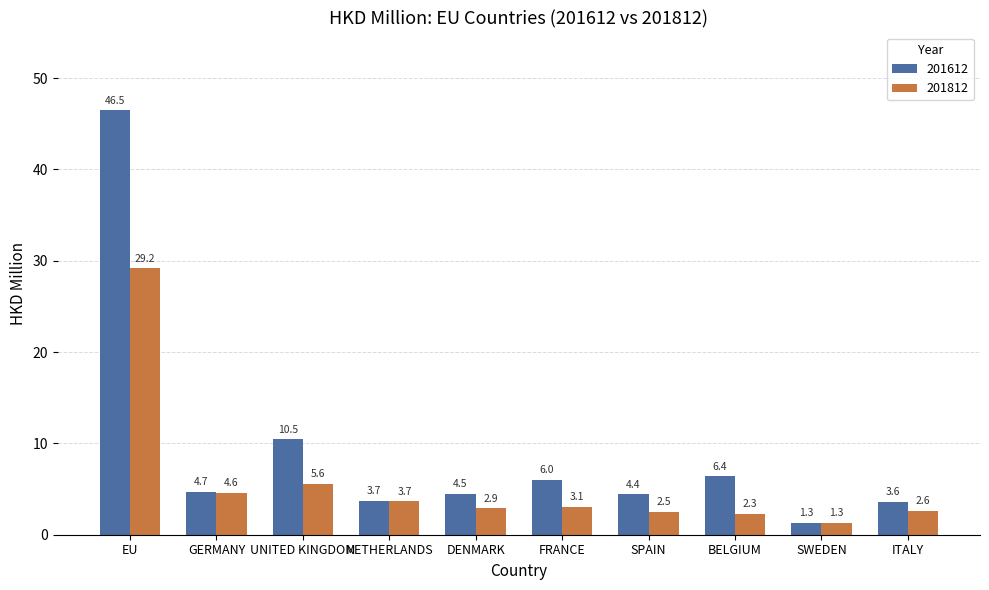

How many data points in 201812 are above 3?

5